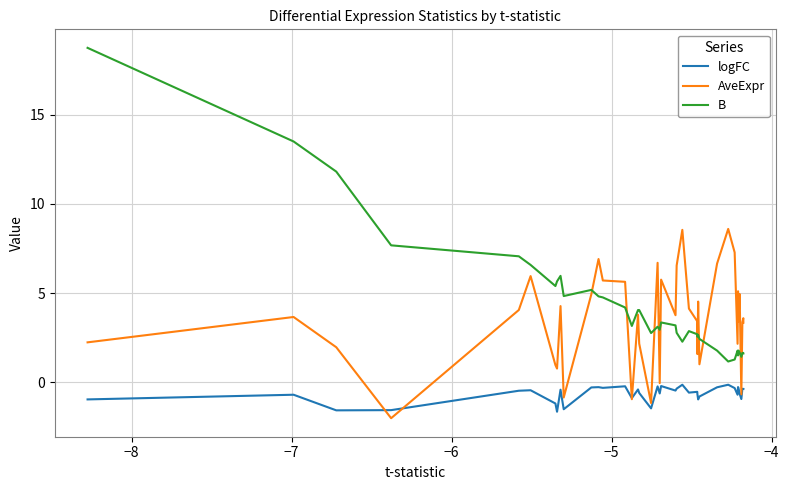

What is the greatest value displayed?

18.7